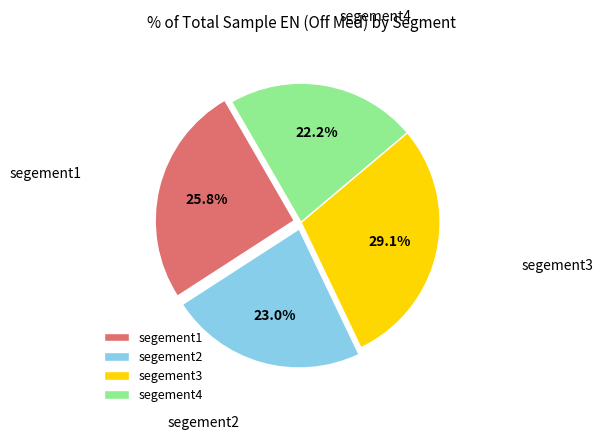

How many segments does this pie chart have?

4